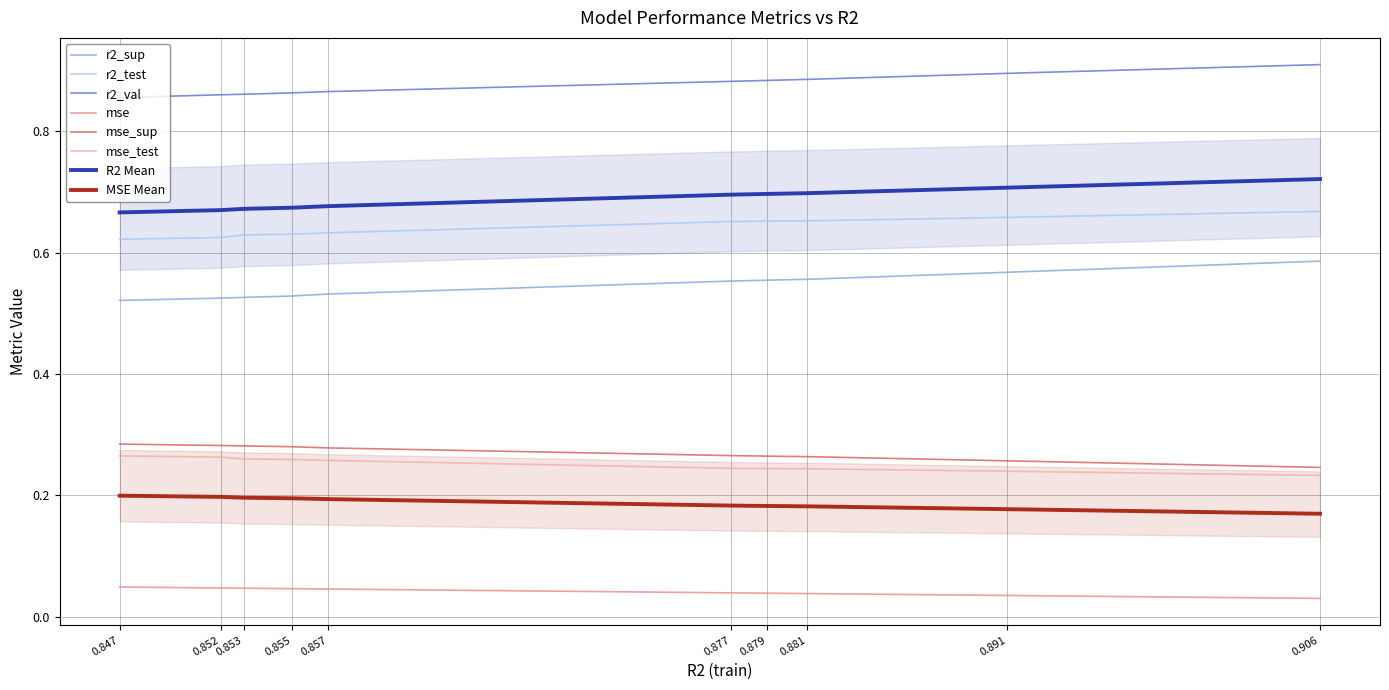

Is the value of r2_val at 0.906 greater than the value of mse_test at 0.881?

Yes